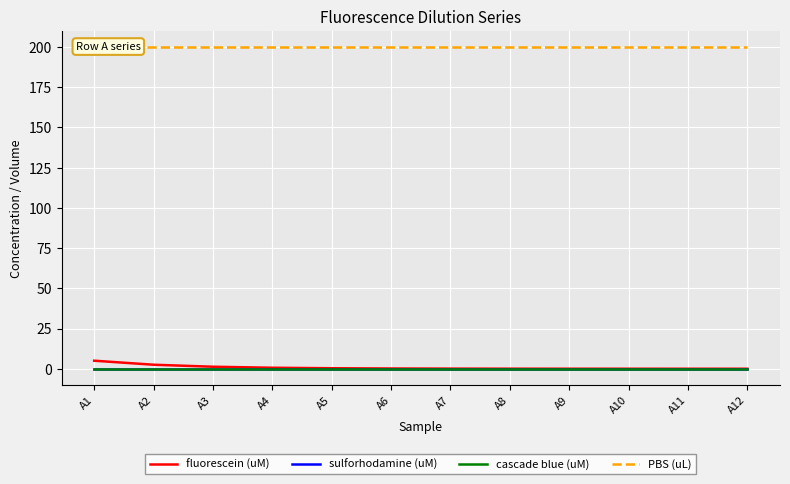

At which category is the sum across all series the highest?

A1